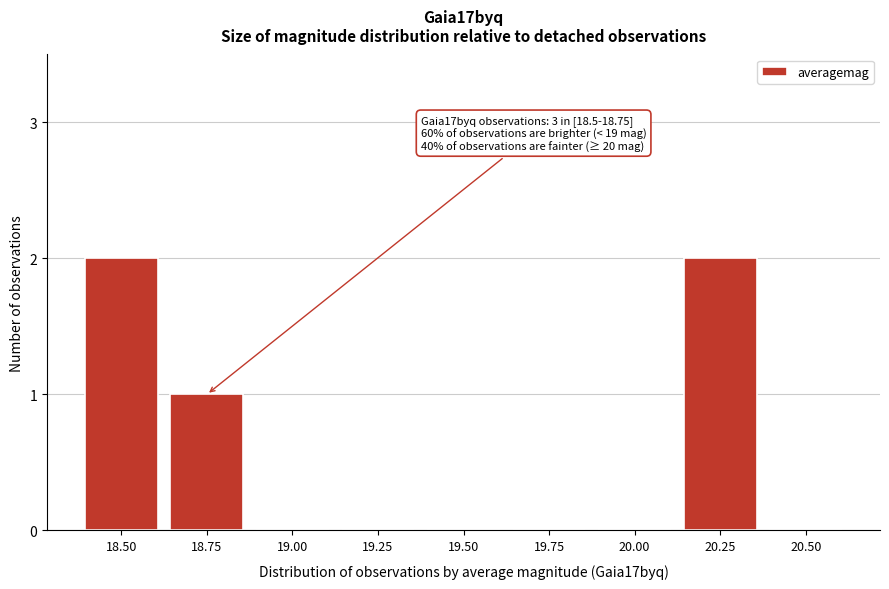

Reading left to right, transcribe all the data shown in this chart.

18.50=2	18.75=1	19.00=0	19.25=0	19.50=0	19.75=0	20.00=0	20.25=2	20.50=0